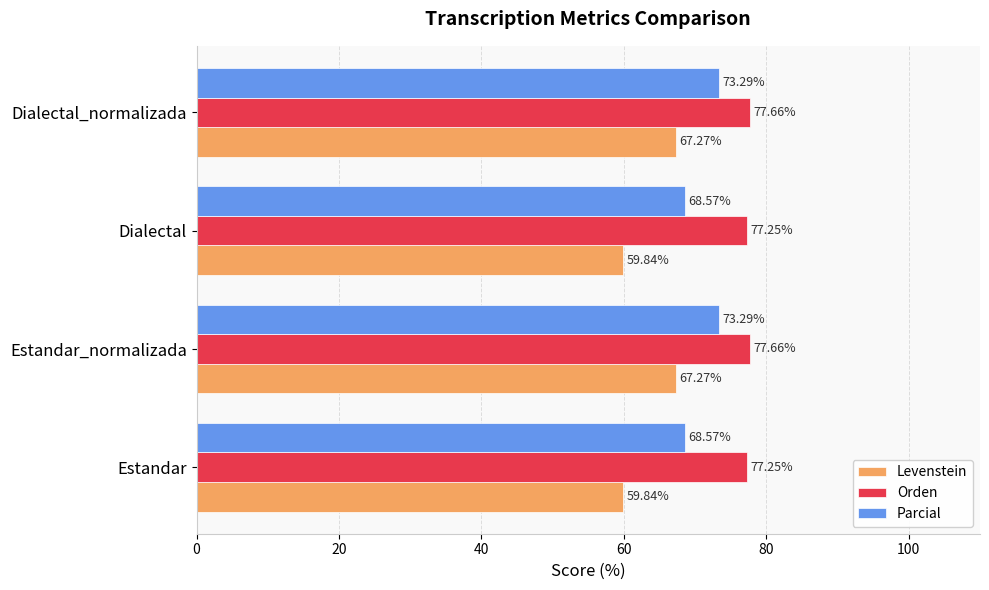

At how many categories does at least one series exceed 68?

4